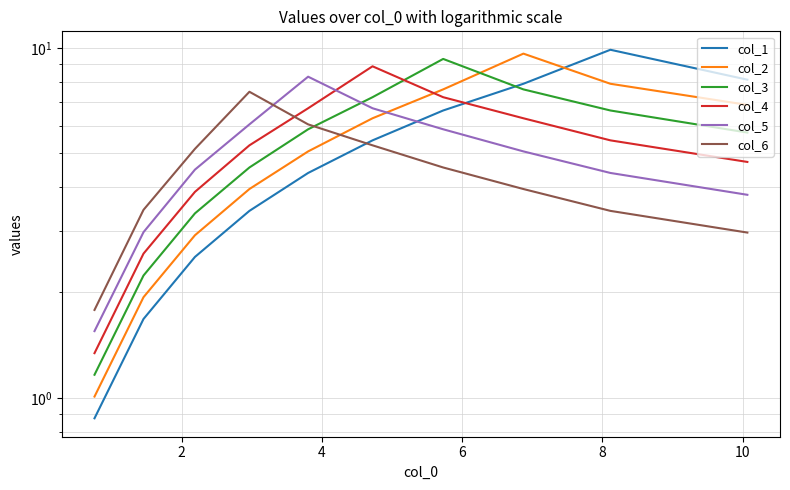

What are all the series names shown in the legend?

col_1, col_2, col_3, col_4, col_5, col_6